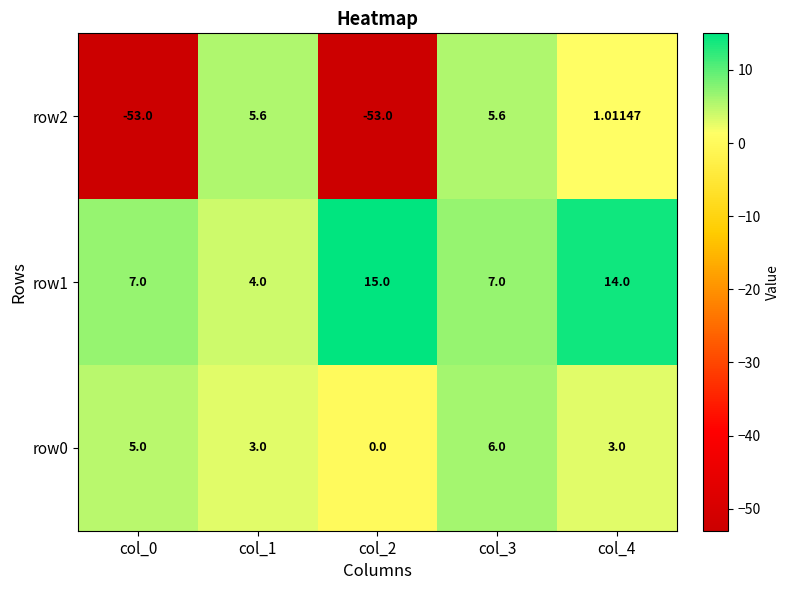

Reading left to right, extract all data points from this chart.

row0: col_0=5.0	col_1=3.0	col_2=0.0	col_3=6.0	col_4=3.0
row1: col_0=7.0	col_1=4.0	col_2=15.0	col_3=7.0	col_4=14.0
row2: col_0=-53.0	col_1=5.6	col_2=-53.0	col_3=5.6	col_4=1.0